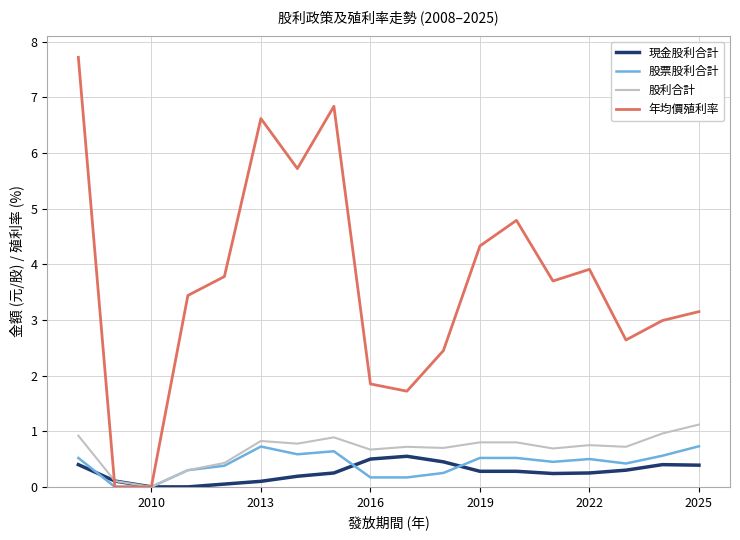

How many lines are shown in the chart?

4